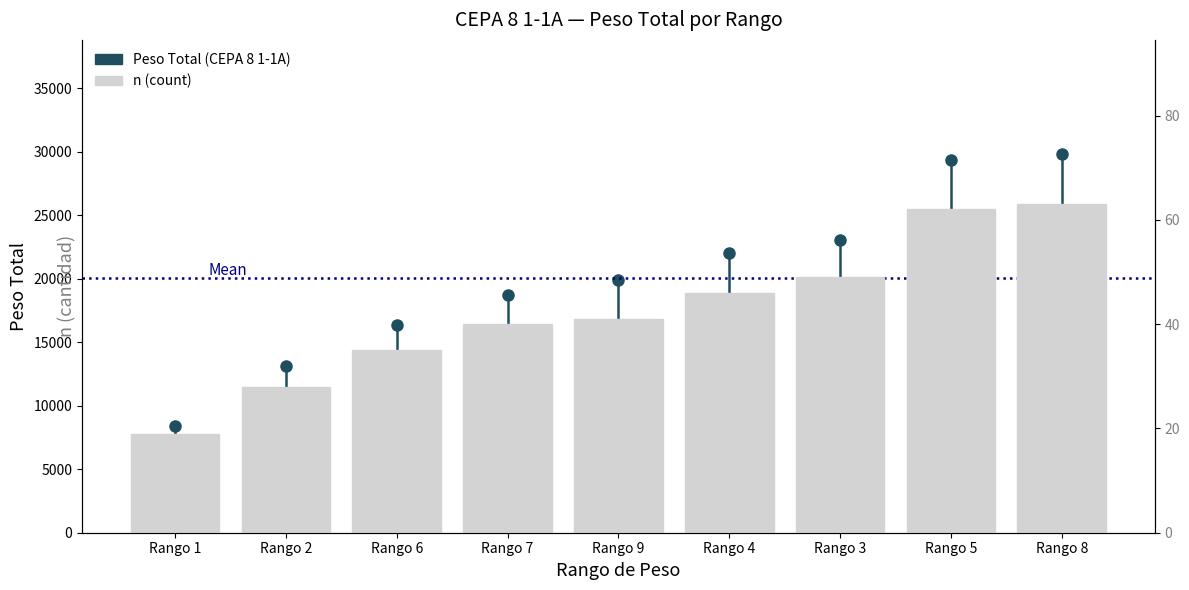

Reading left to right, what are all the values shown in this chart?

19	28	35	40	41	46	49	62	63